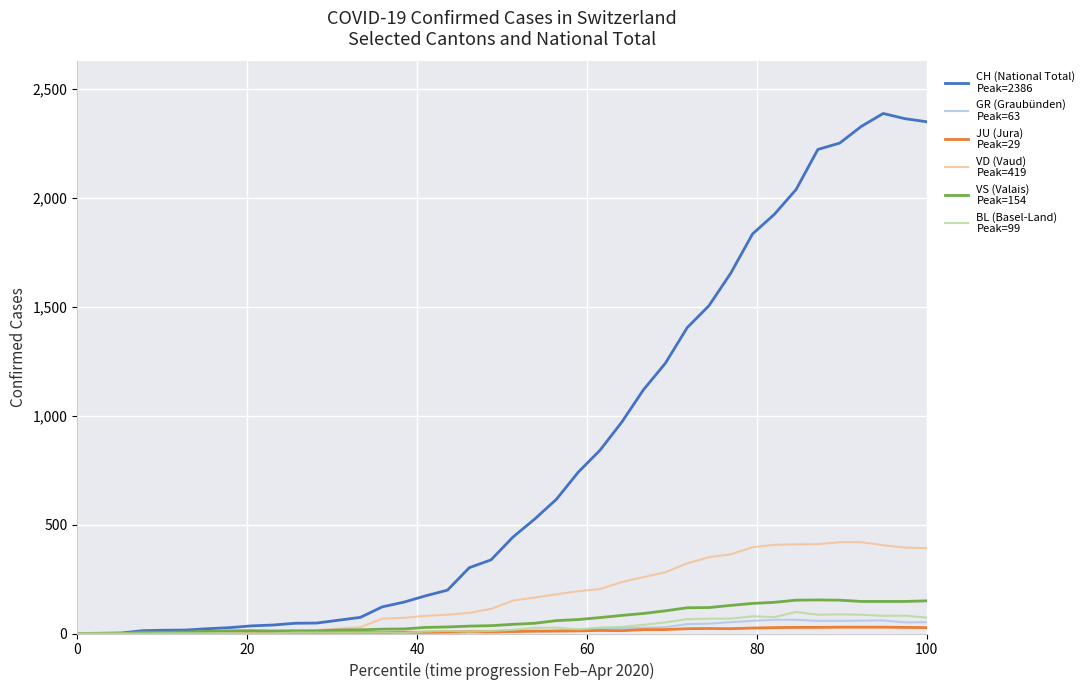

What is the greatest value displayed?

2386